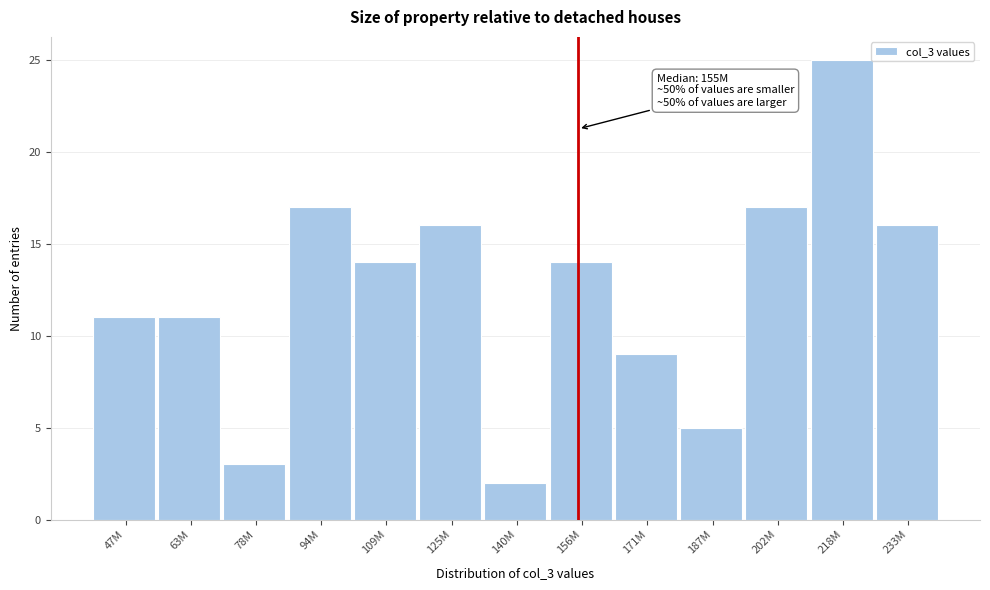

Reading left to right, transcribe all the data shown in this chart.

11	11	3	17	14	16	2	14	9	5	17	25	16